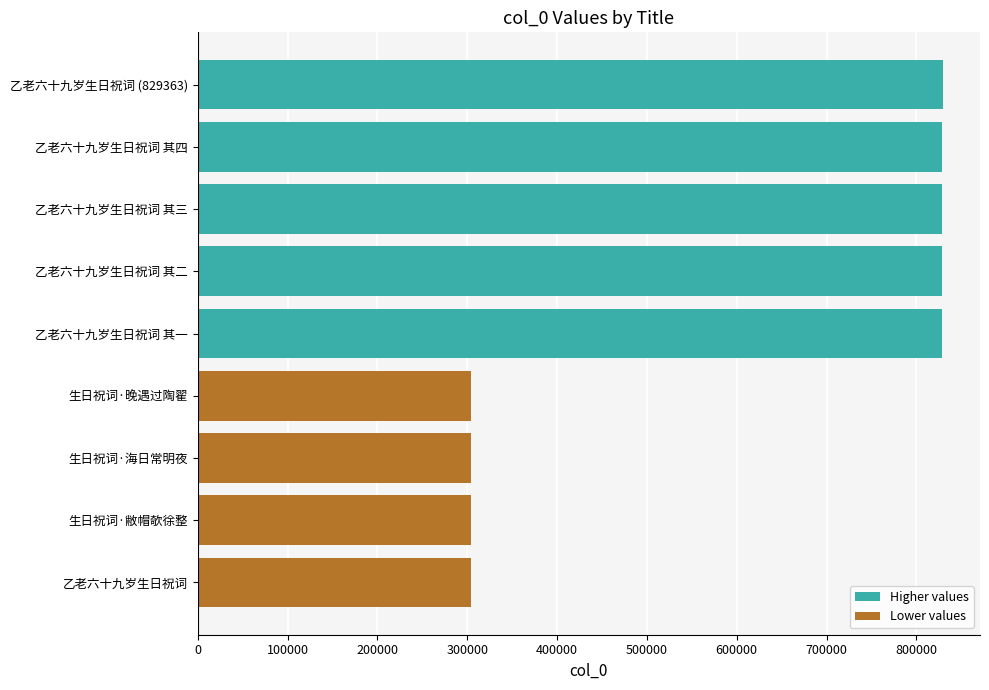

Between 乙老六十九岁生日祝词 (829363) and 生日祝词·海日常明夜, which is larger?

乙老六十九岁生日祝词 (829363)